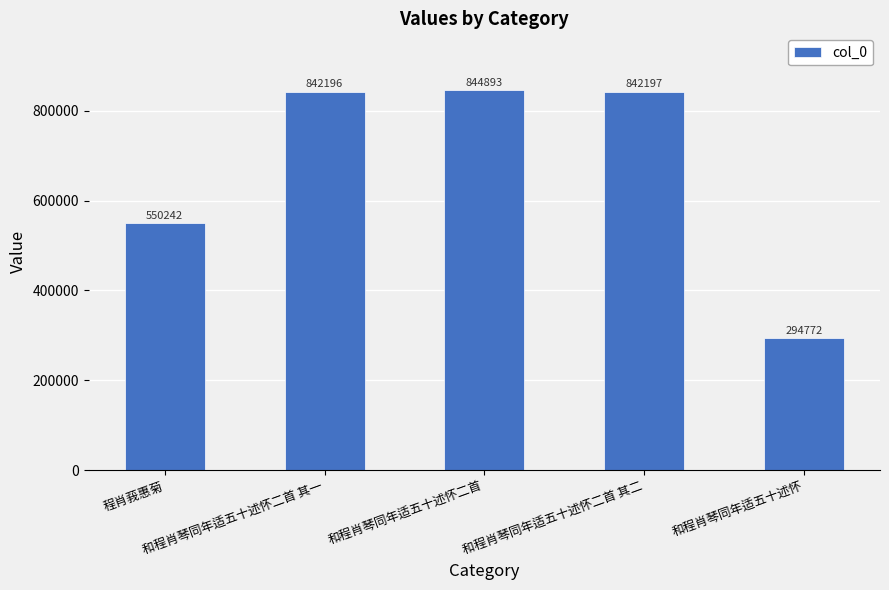

Are the bars horizontal?

No